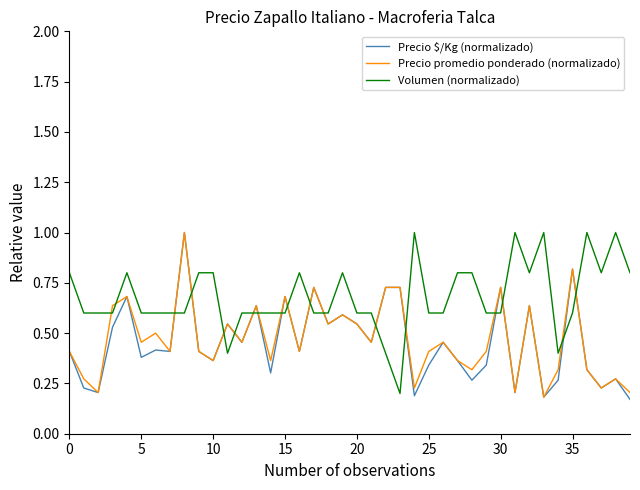

After their last crossing, which series has the higher values: Precio promedio ponderado (normalizado) or Volumen (normalizado)?

Volumen (normalizado)